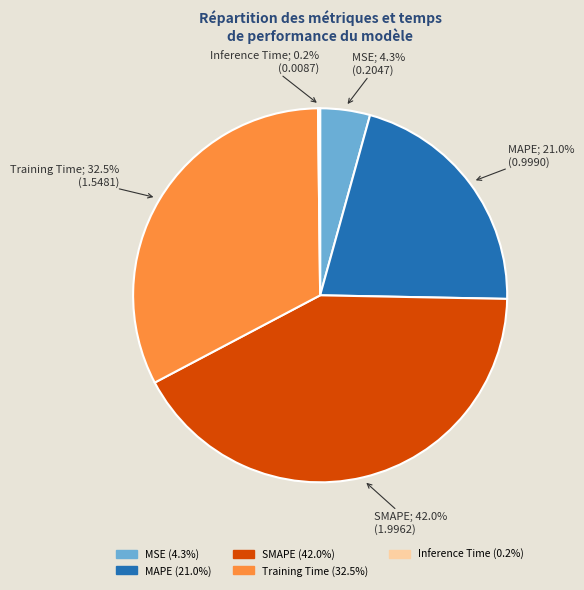

To the nearest percent, what is the combined percentage of MAPE and SMAPE?

63%